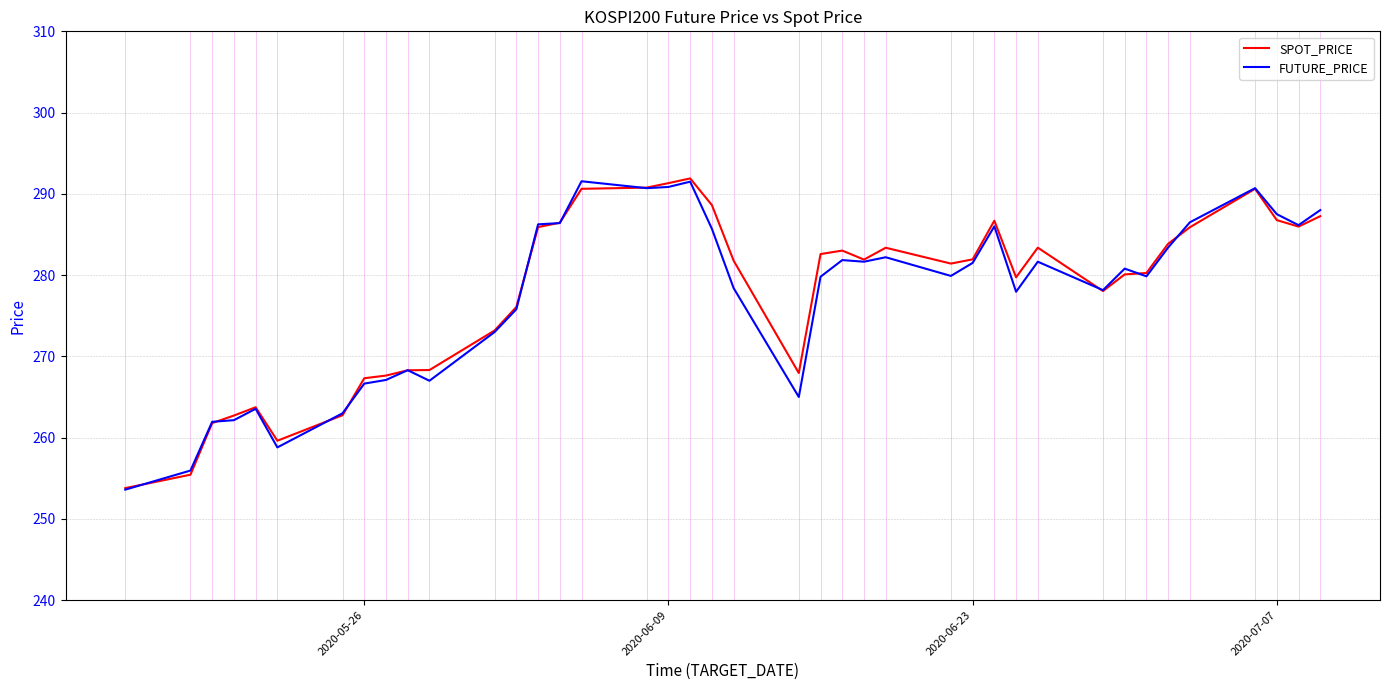

What are all the series names shown in the legend?

SPOT_PRICE, FUTURE_PRICE